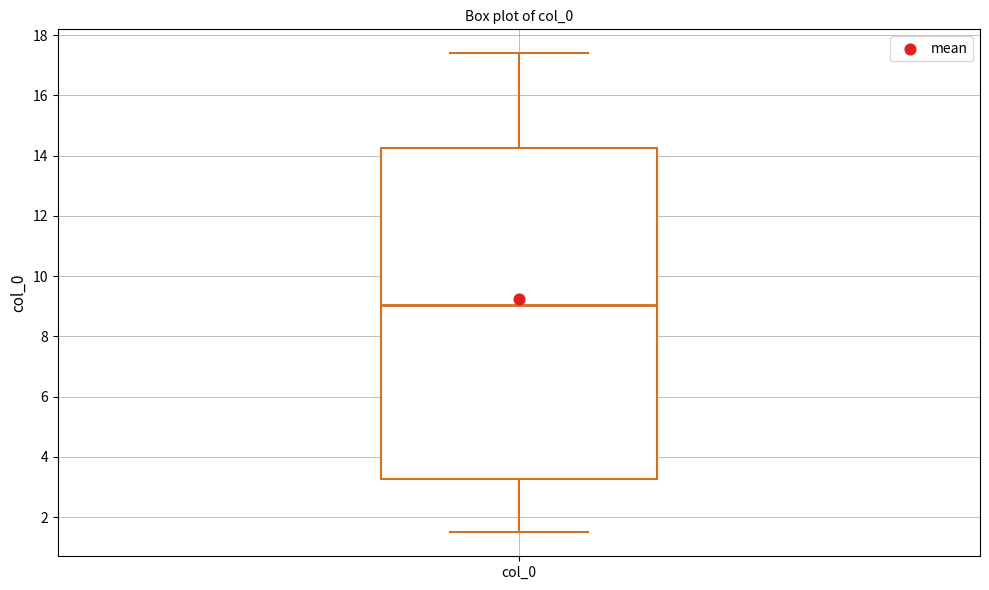

Transcribe this box plot: give where the median line is, the range the box spans, and where the two whiskers end, as read against the y-axis. The values are not printed on the chart, so give them approximately, as read against the axis.

median 9.0, box 3.2 to 14.2, whiskers 1.6 to 17.4